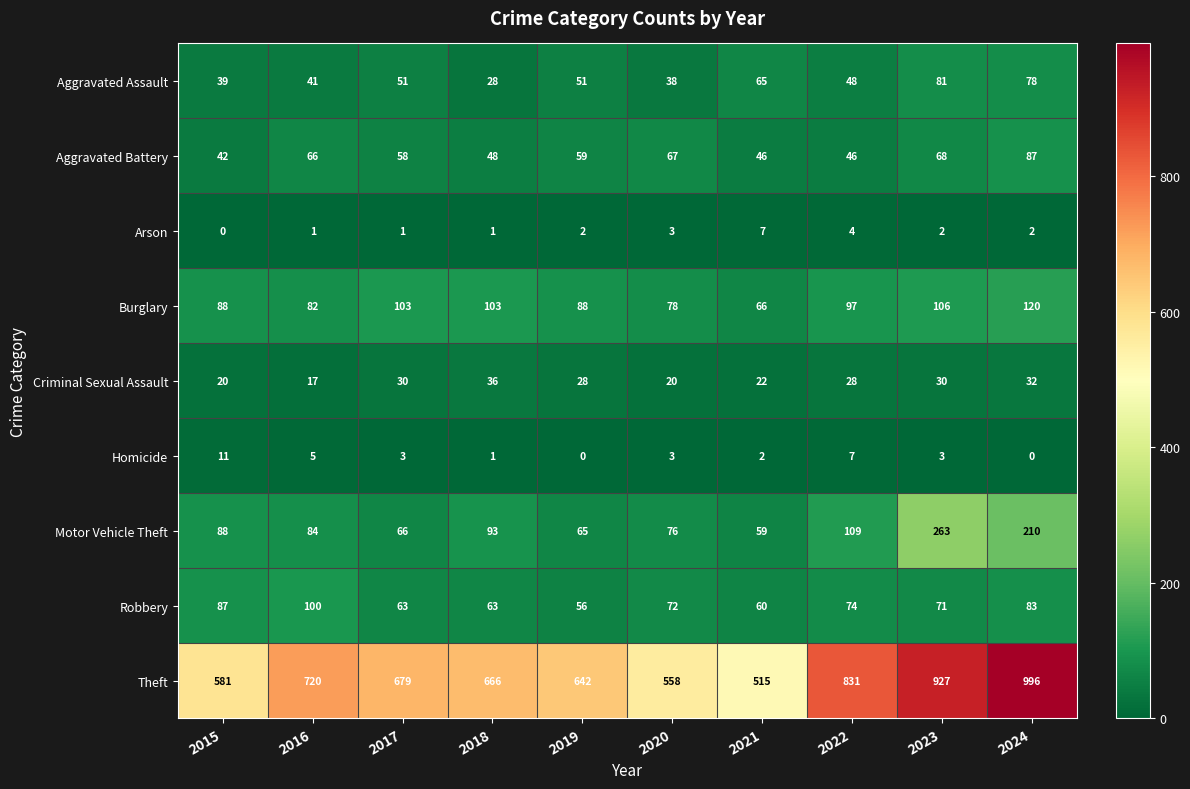

Is it true that Motor Vehicle Theft equals 210 at 2024?

True